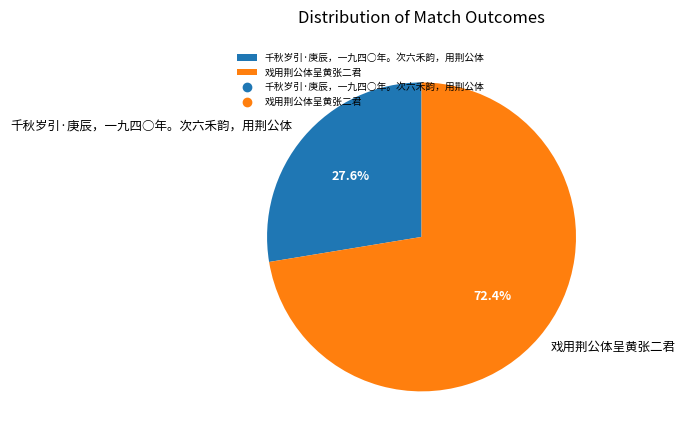

Does any single category account for the majority?

Yes